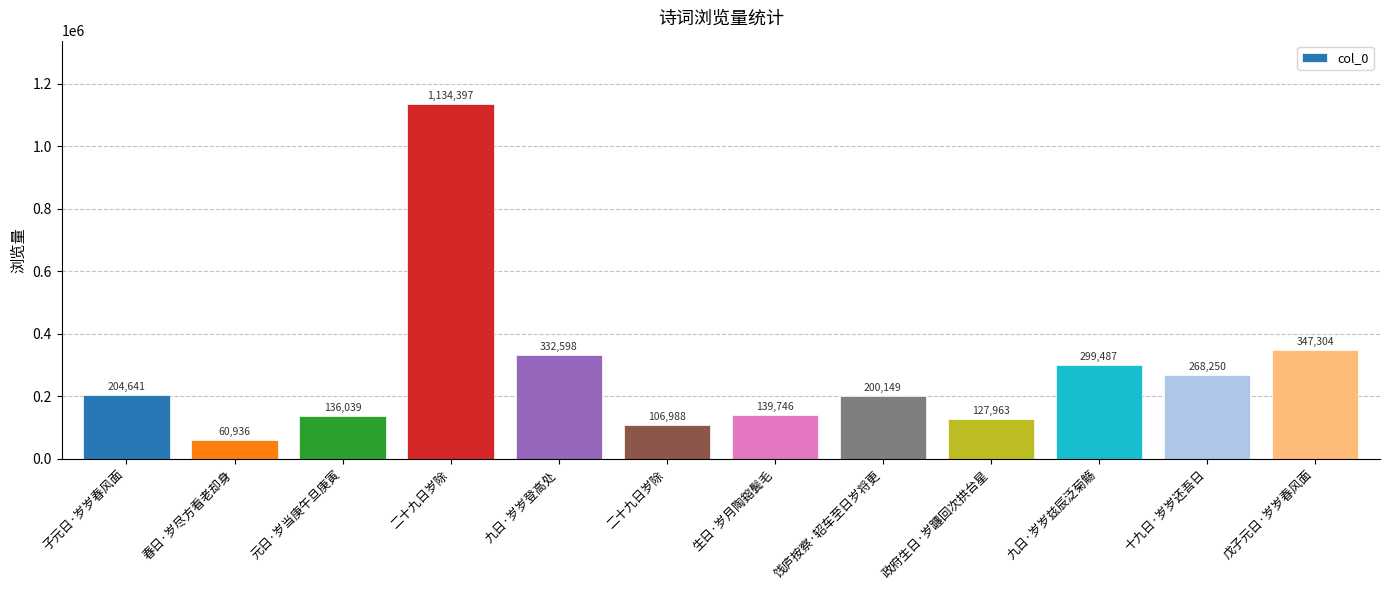

Which label corresponds to the smallest value in the chart?

春日·岁尽方看老却身